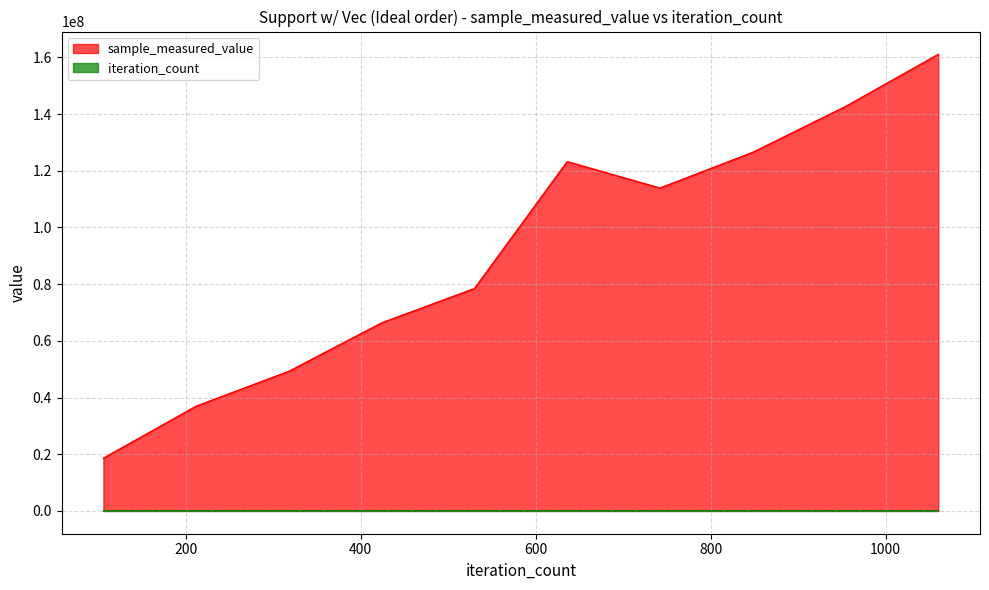

What is the maximum value shown in the chart?

161064722